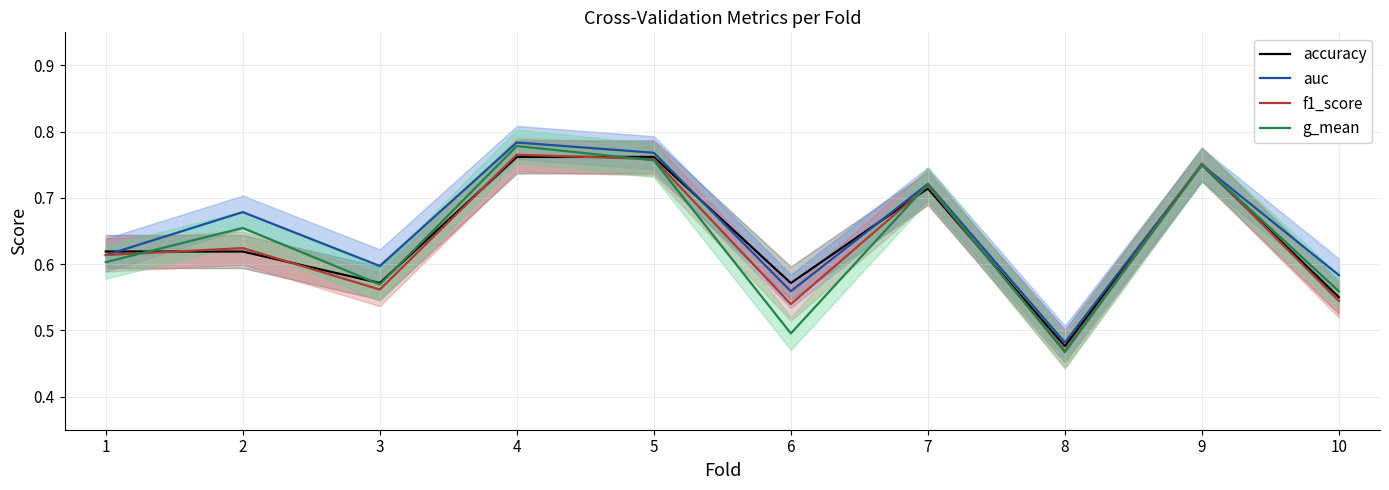

Reading left to right, extract all data points from this chart.

accuracy: 0.6	0.6	0.6	0.8	0.8	0.6	0.7	0.5	0.8	0.6
auc: 0.6	0.7	0.6	0.8	0.8	0.6	0.7	0.5	0.8	0.6
f1_score: 0.6	0.6	0.6	0.8	0.8	0.5	0.7	0.5	0.8	0.5
g_mean: 0.6	0.7	0.6	0.8	0.8	0.5	0.7	0.5	0.8	0.6